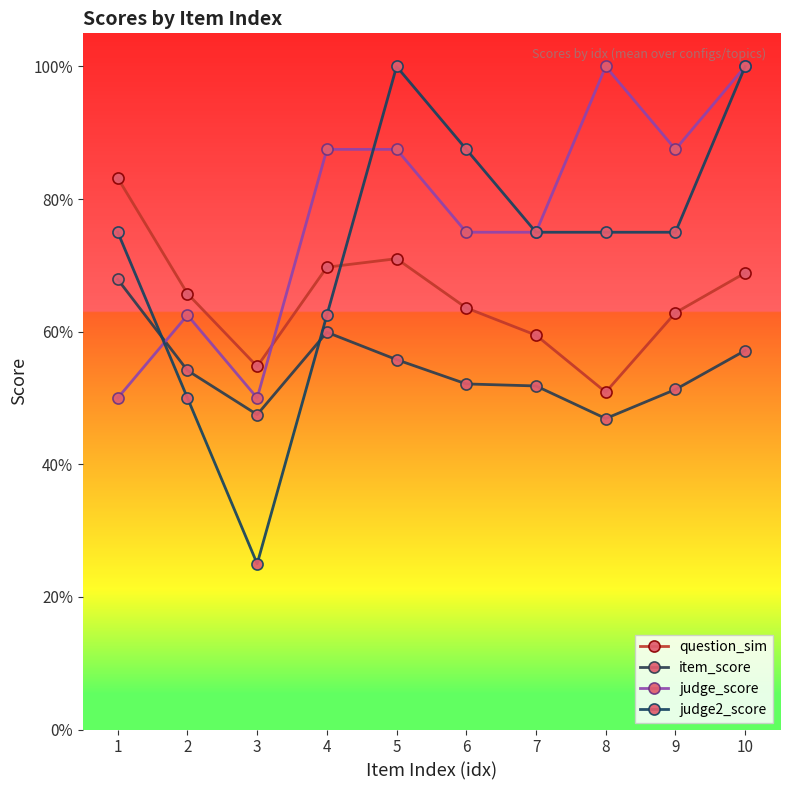

At 4, list the series in order from largest to smallest.

judge_score, question_sim, judge2_score, item_score